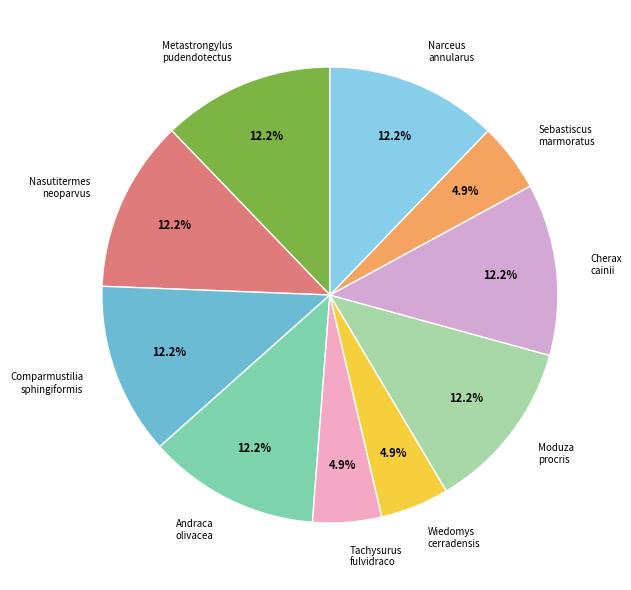

Approximately how many times larger is the value at Narceus annularus compared to Sebastiscus marmoratus?

2.5